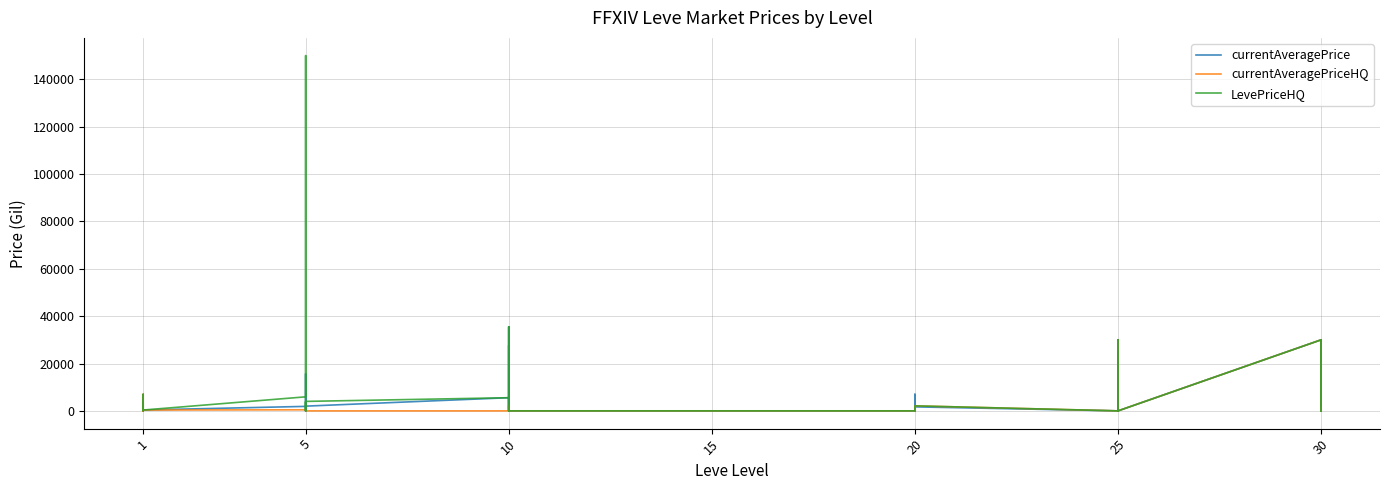

True or false: LevePriceHQ has more than 0 interior local peaks.

True